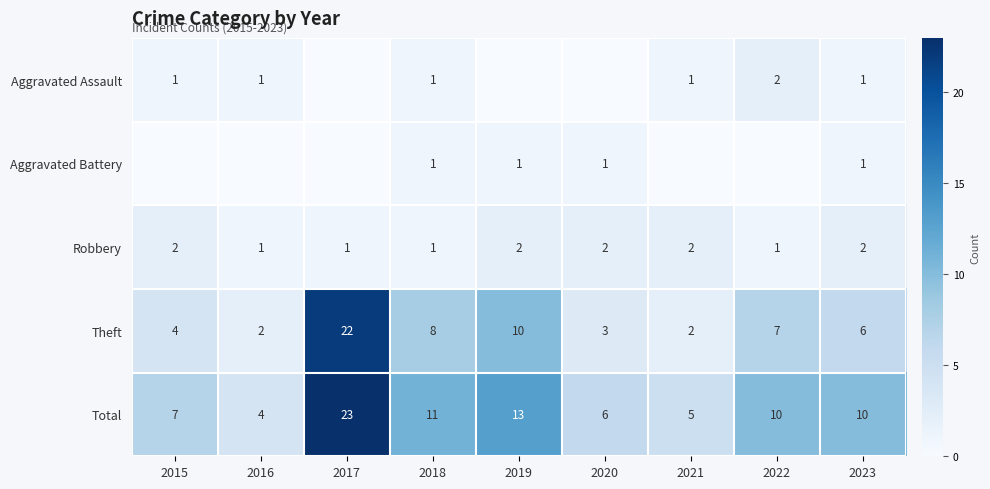

What is the difference between the highest and lowest values at 2015?

7